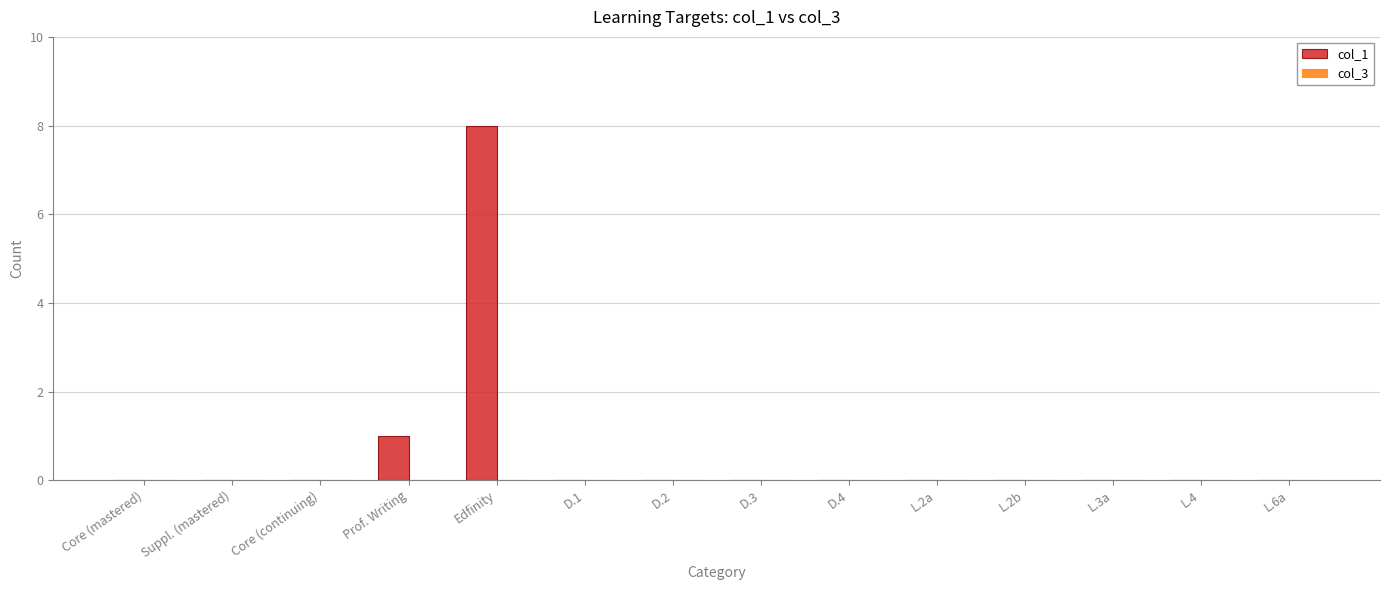

Count the number of data series in this chart.

1